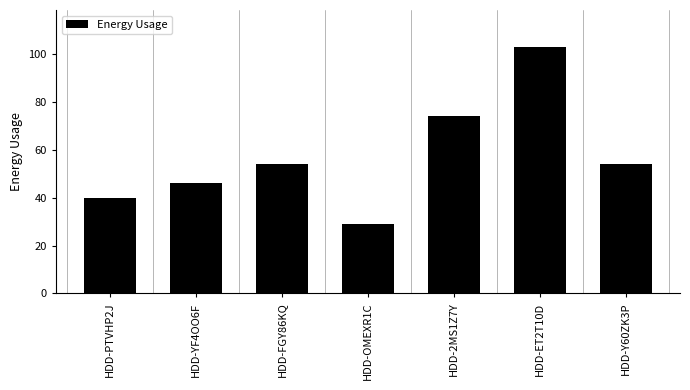

What is the difference between the values at HDD-ET2T10D and HDD-OMEXR1C?

74